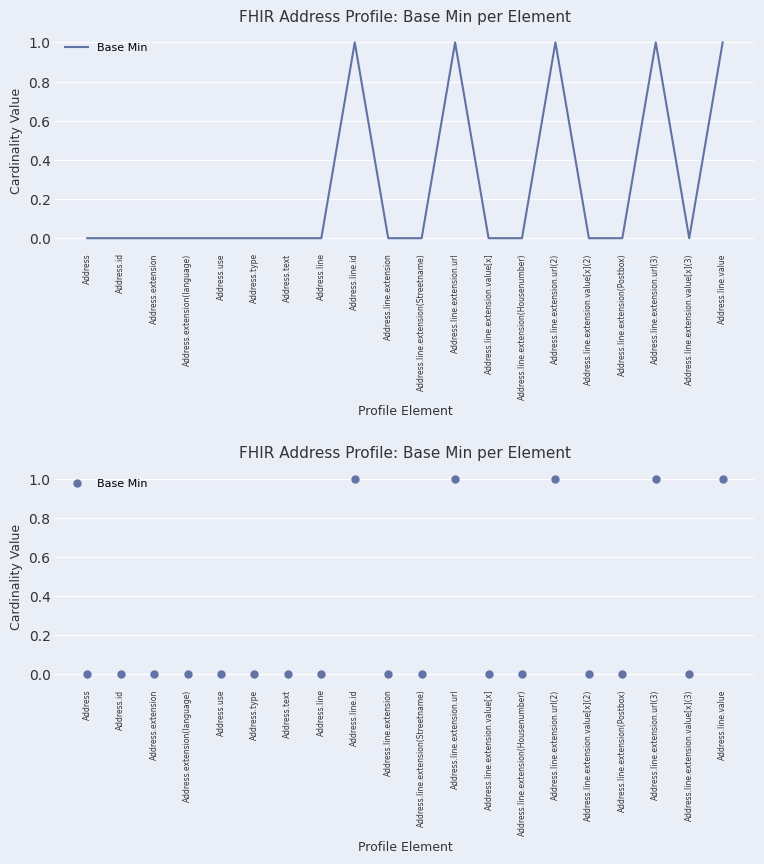

What is the maximum value shown in the chart?

1